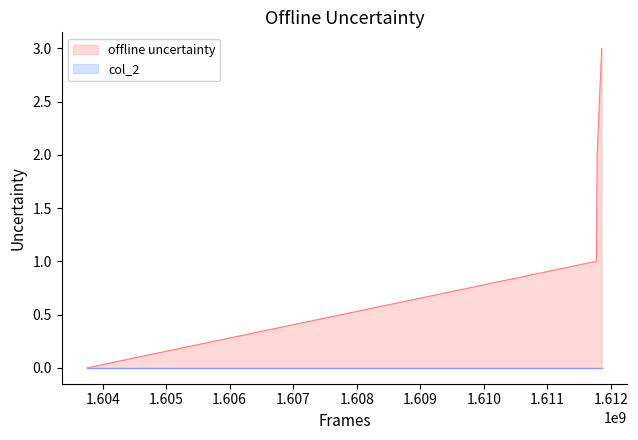

How many values are above zero?

3